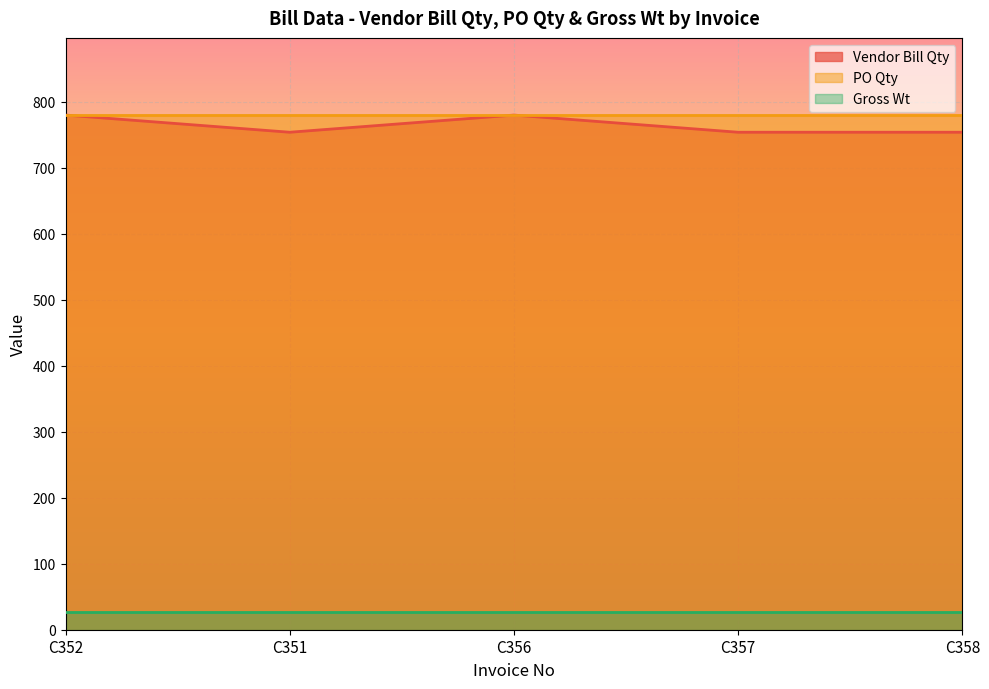

Rank the series by their maximum value, from highest to lowest.

Vendor Bill Qty, PO Qty, Gross Wt